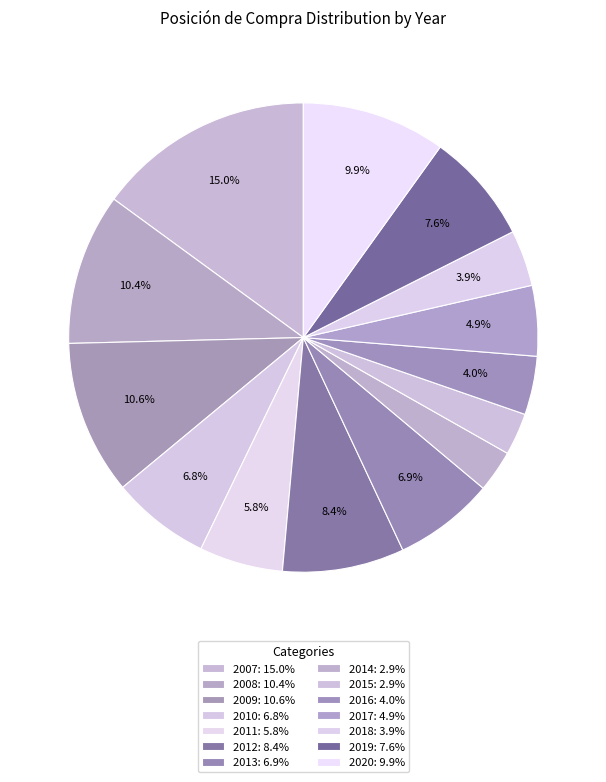

How many slices are in this pie chart?

14